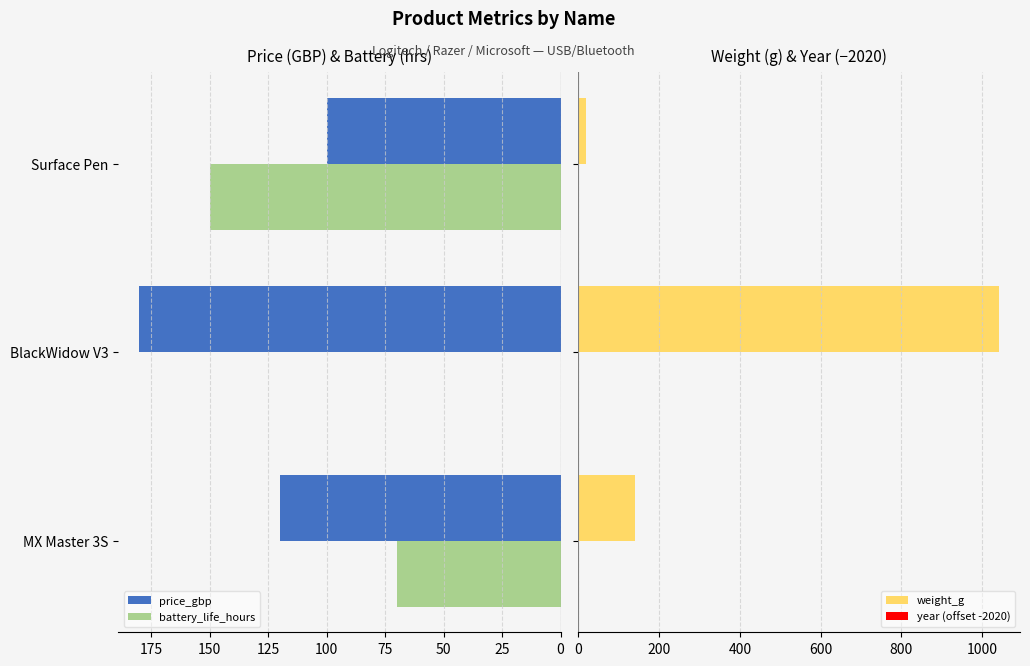

How many battery_life_hours values are between 0 and 150?

3